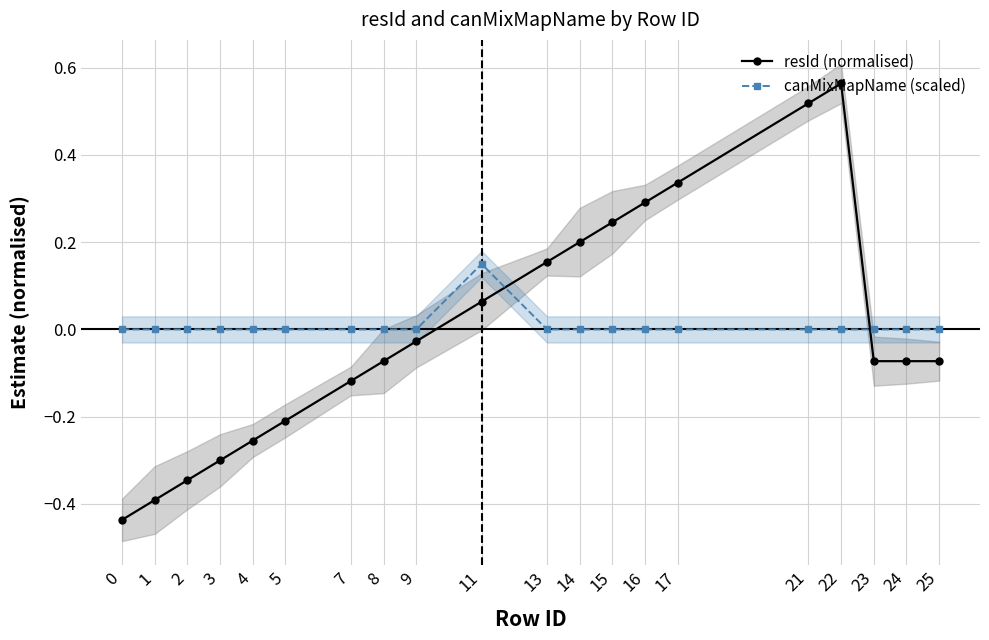

The canMixMapName (scaled) series shows 0.0 at 1. True or false?

True